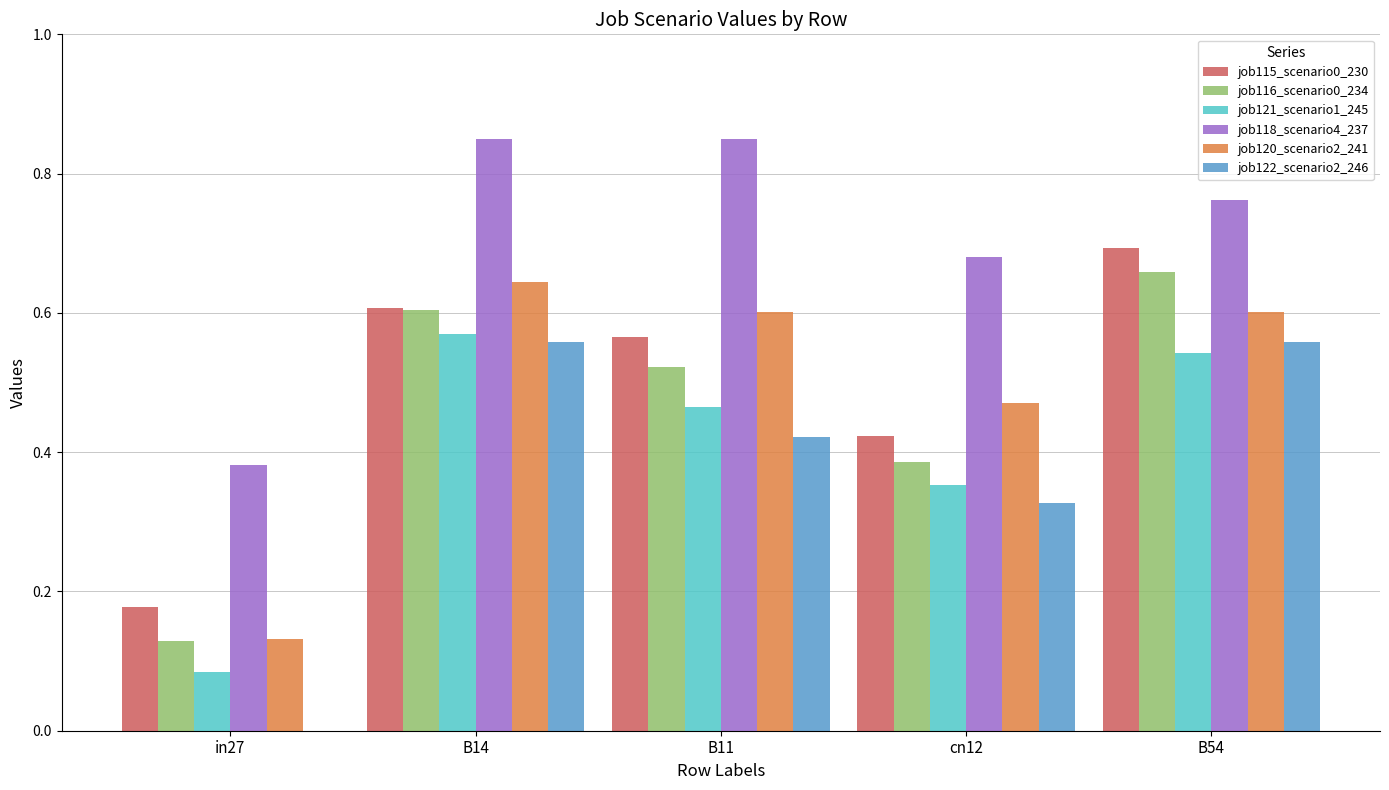

Is the value of job121_scenario1_245 at B54 greater than the value of job122_scenario2_246 at B14?

No